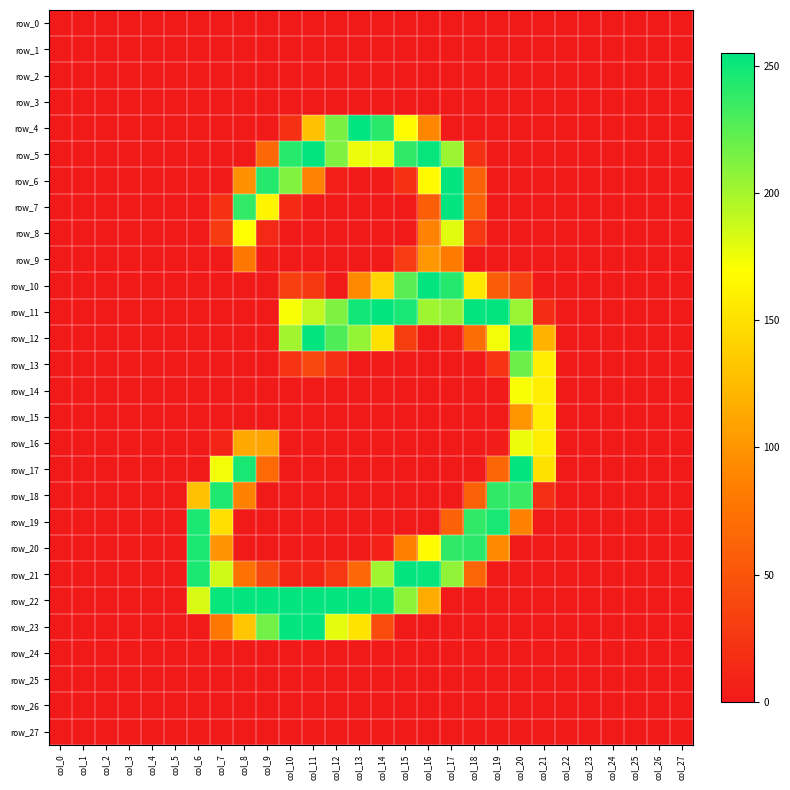

The value of row_13 at col_2 is -125. True or false?

False